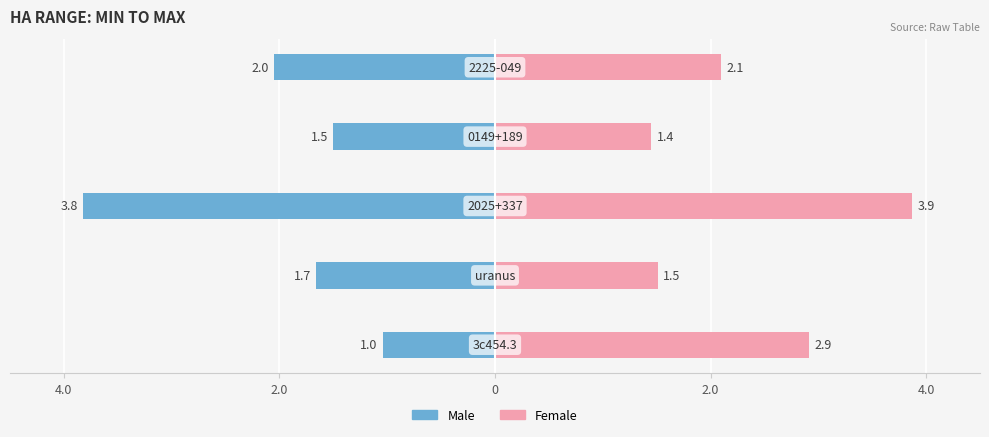

Is the value of Female at 4.0 greater than the value of Male at 0?

Yes